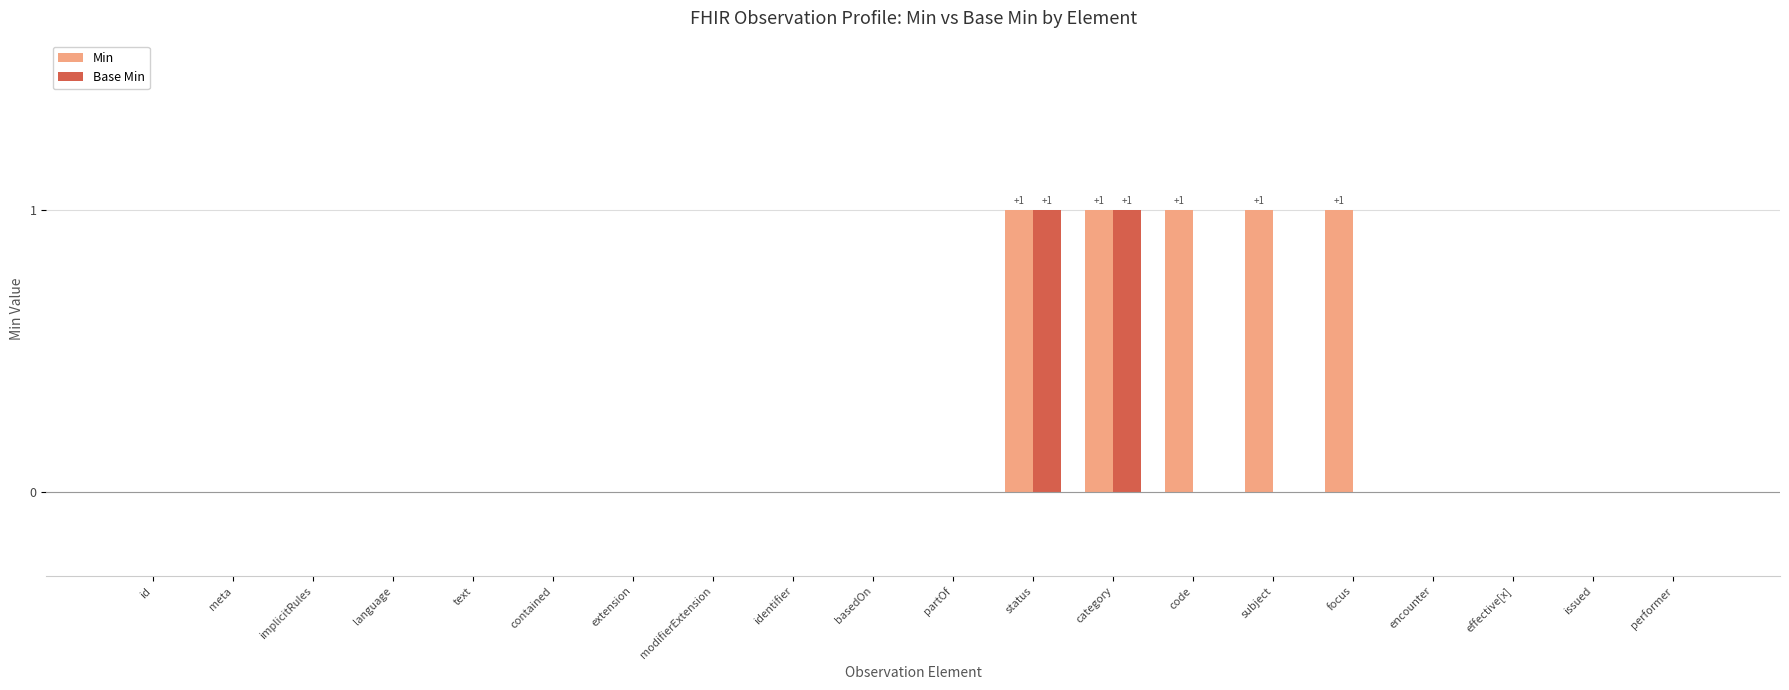

Reading right to left, transcribe all the data shown in this chart.

Min: 0	0	0	0	1	1	1	1	1	0	0	0	0	0	0	0	0	0	0	0
Base Min: 0	0	0	0	0	0	0	1	1	0	0	0	0	0	0	0	0	0	0	0